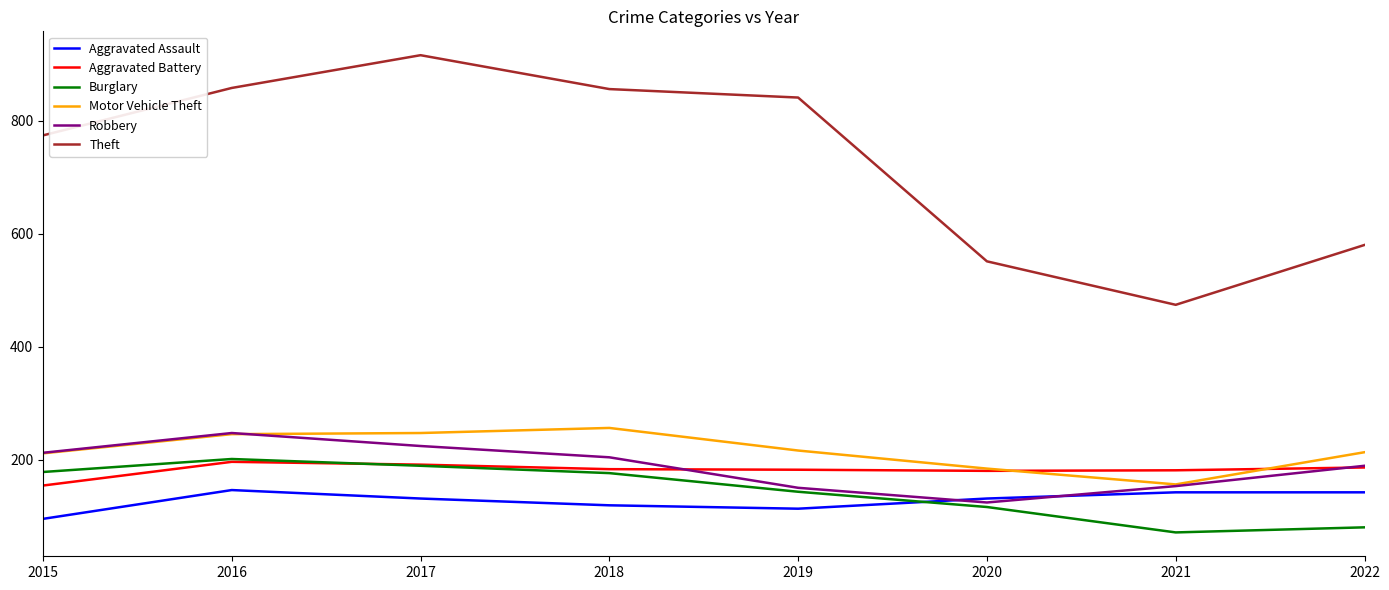

What is the difference between the maximum and minimum values in the Robbery series?

123